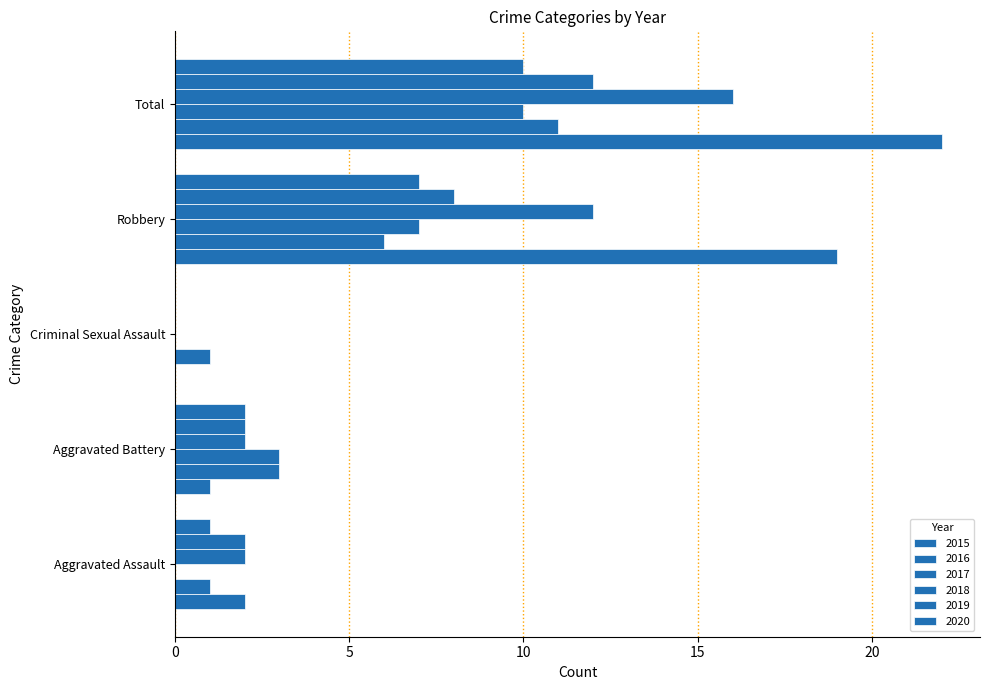

List the labels in order of 2019 value, largest first.

Total, Robbery, Aggravated Assault, Aggravated Battery, Criminal Sexual Assault